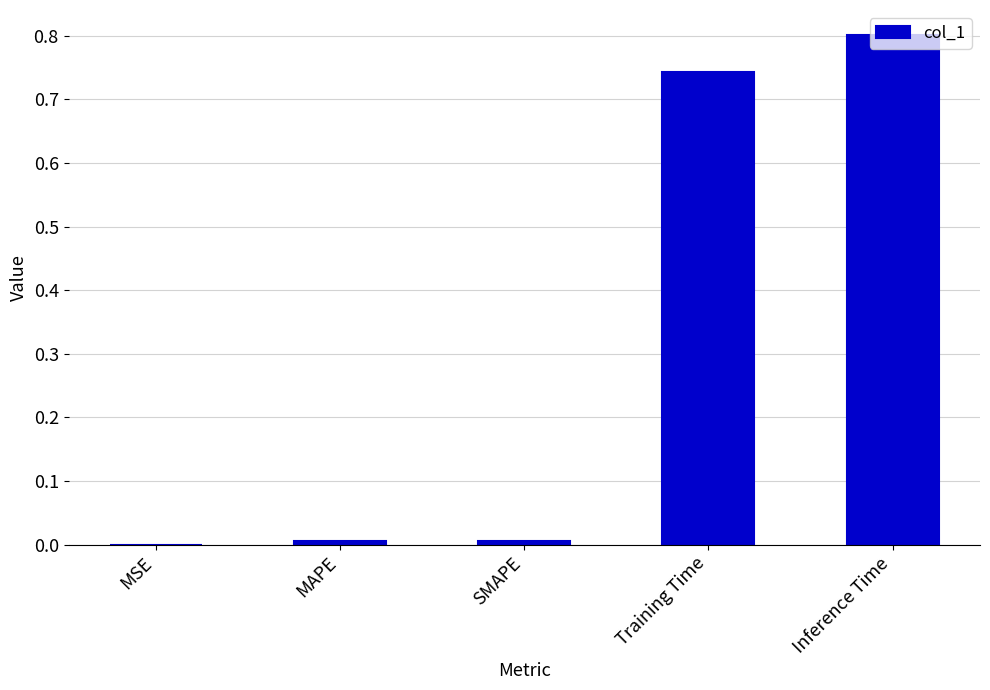

Are the bars grouped side by side (vs. stacked)?

No